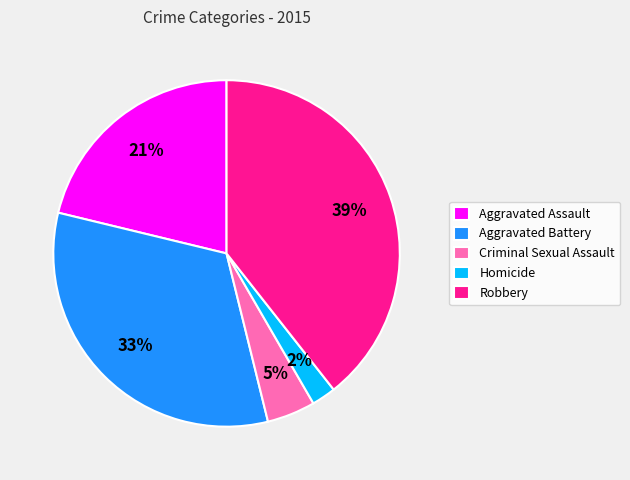

Do Aggravated Assault and Criminal Sexual Assault together represent more than half of the pie?

No